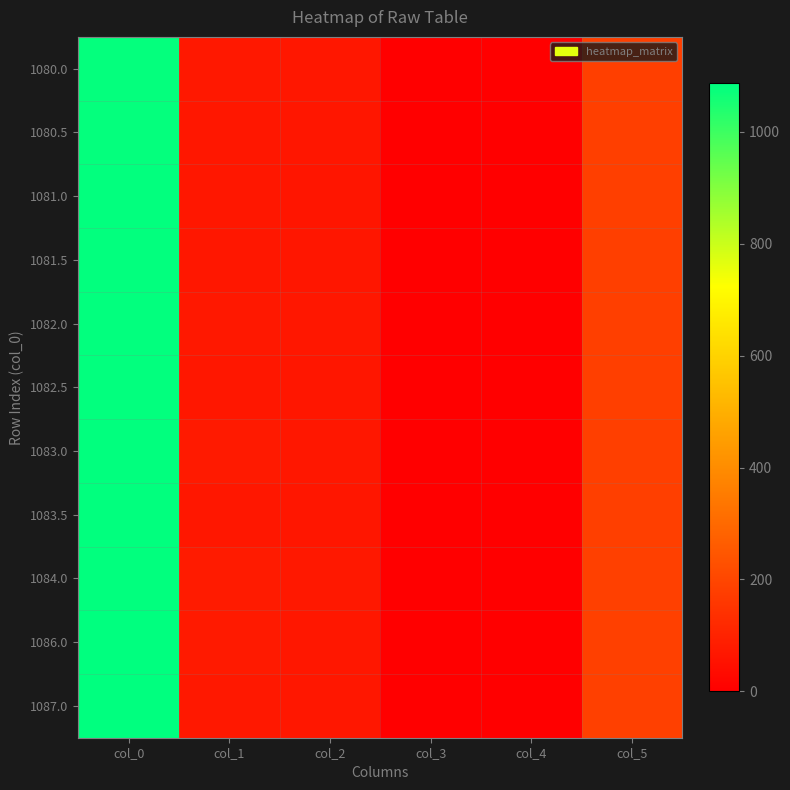

At how many categories does at least one series exceed 849?

1